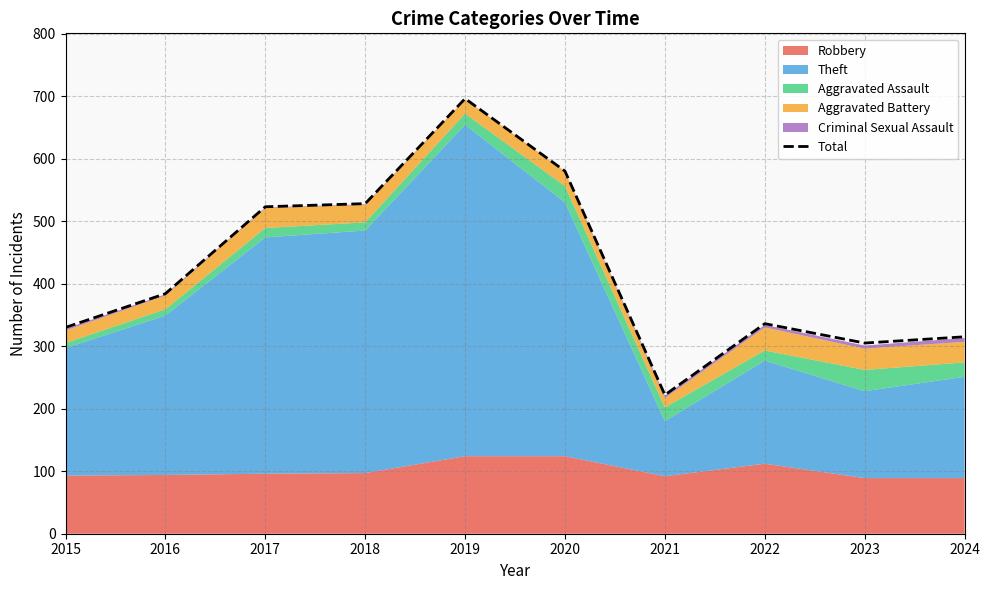

What is the sum of the values at 2018 and 2024?

843